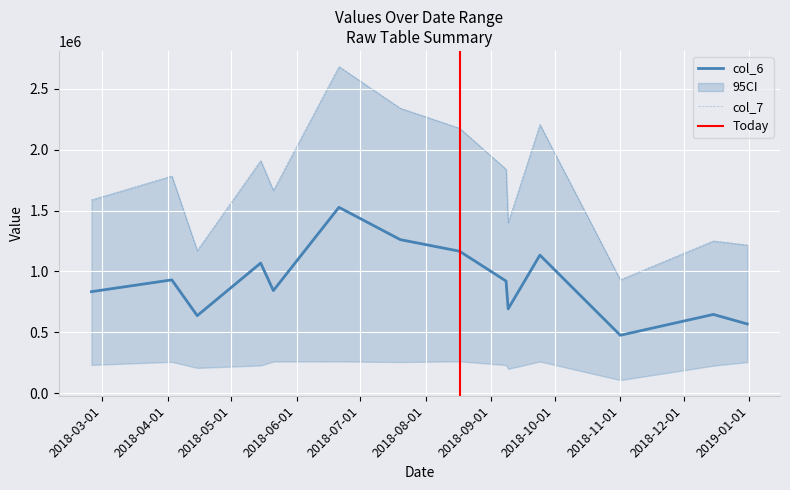

The value of col_6 at 20181231 is 568131.0. True or false?

True